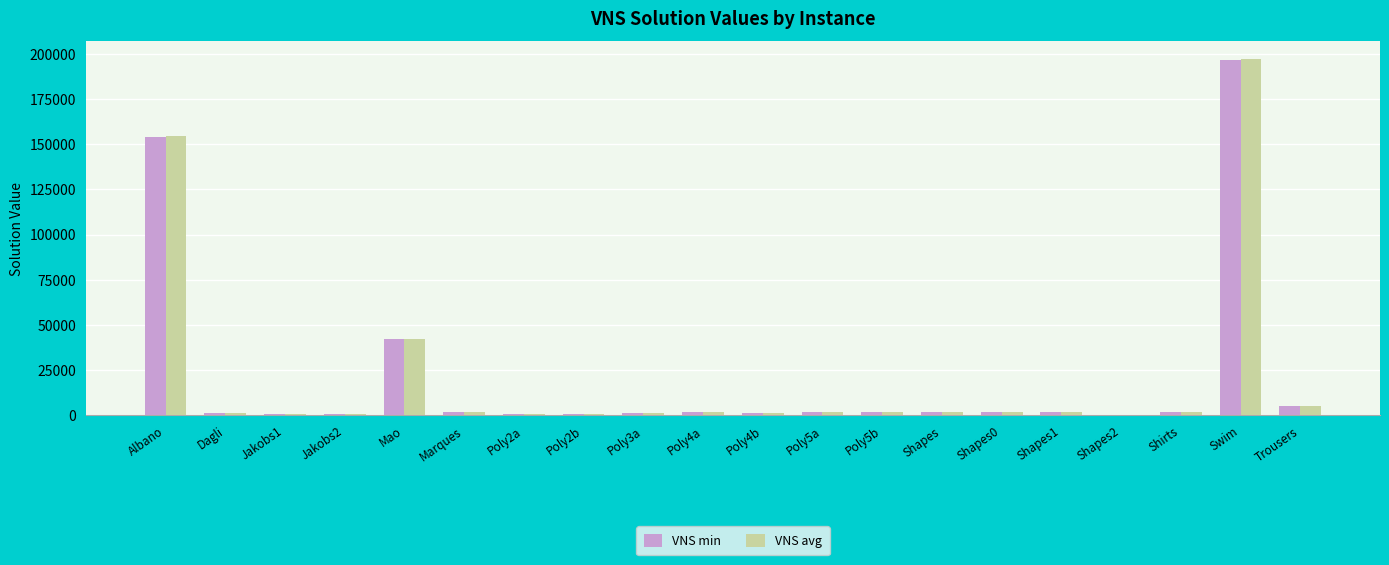

Where is VNS min nearest to the value 98395?

Albano